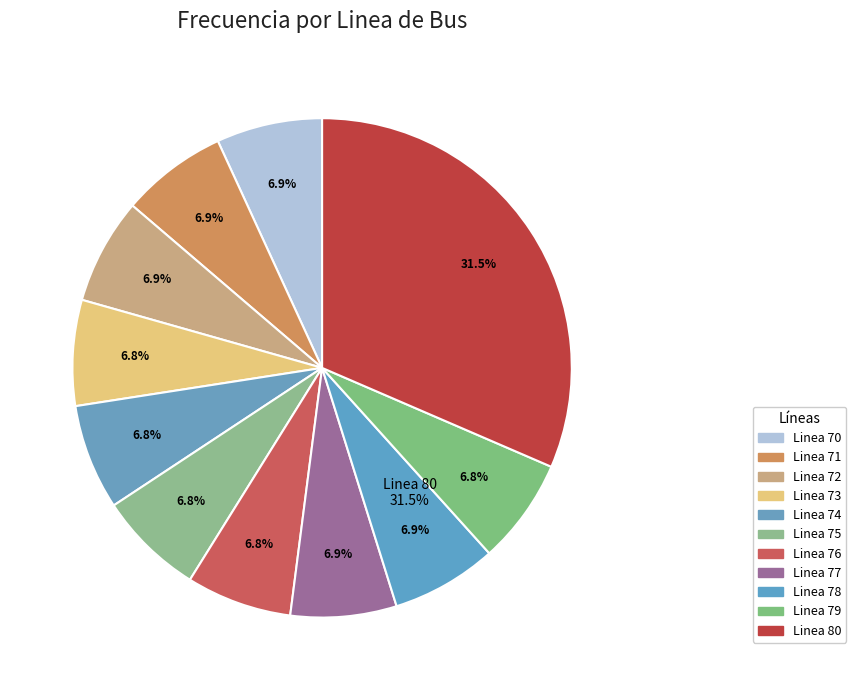

Rank the categories by value from lowest to highest.

Linea 74, Linea 76, Linea 75, Linea 79, Linea 73, Linea 78, Linea 70, Linea 77, Linea 72, Linea 71, Linea 80